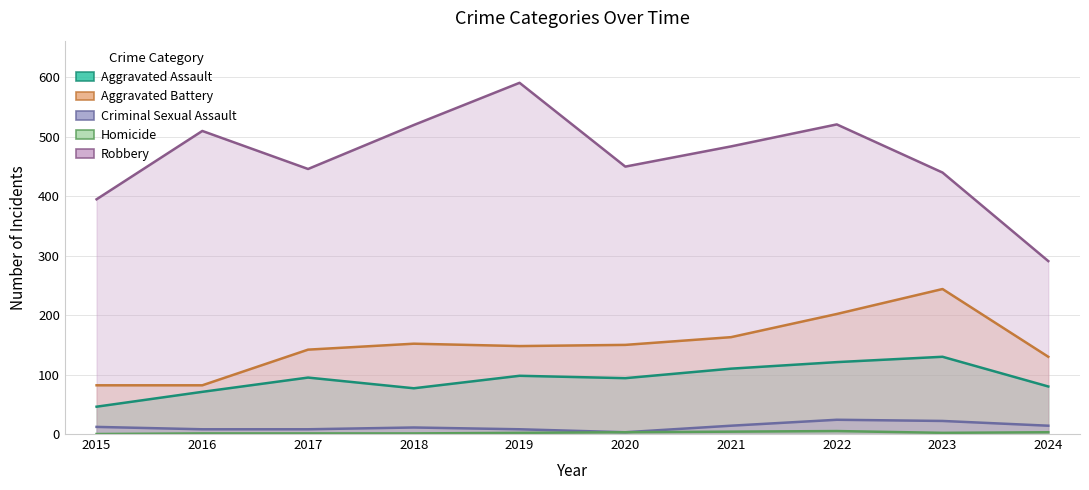

Where is the first local minimum for Aggravated Assault?

2018